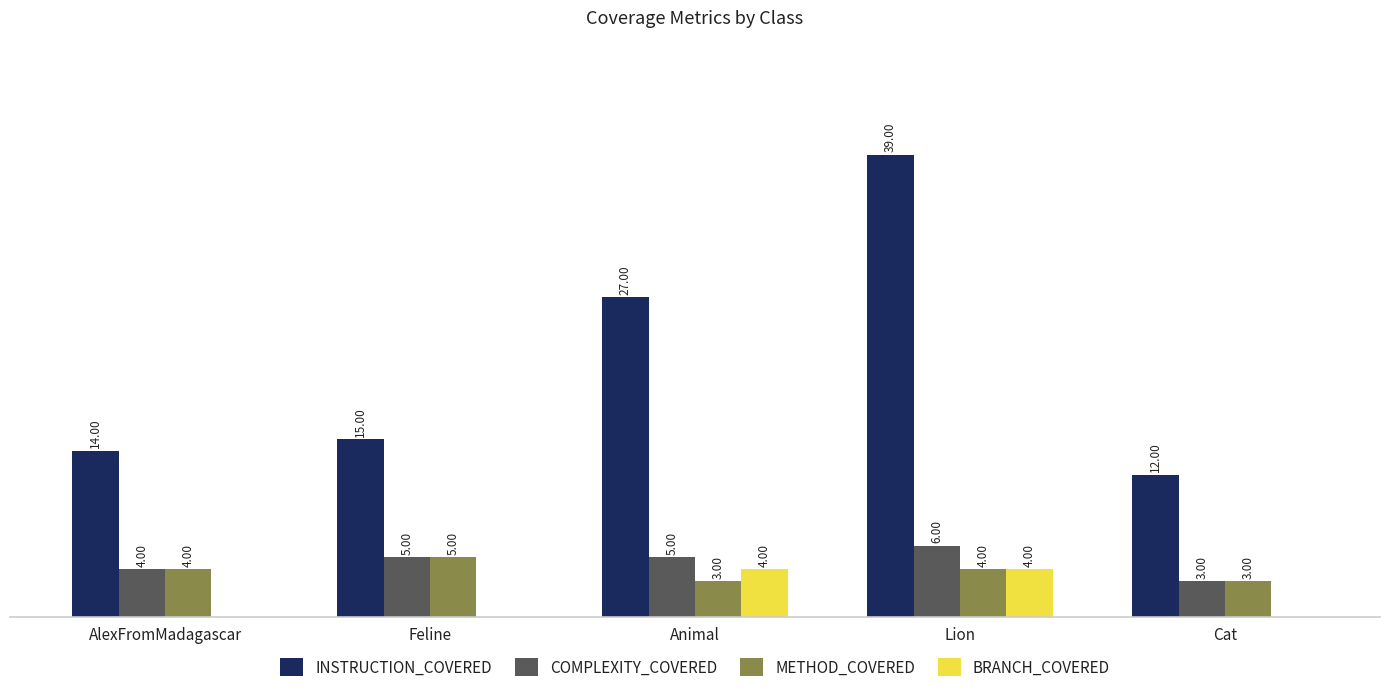

At which category is the sum across all series the highest?

Lion